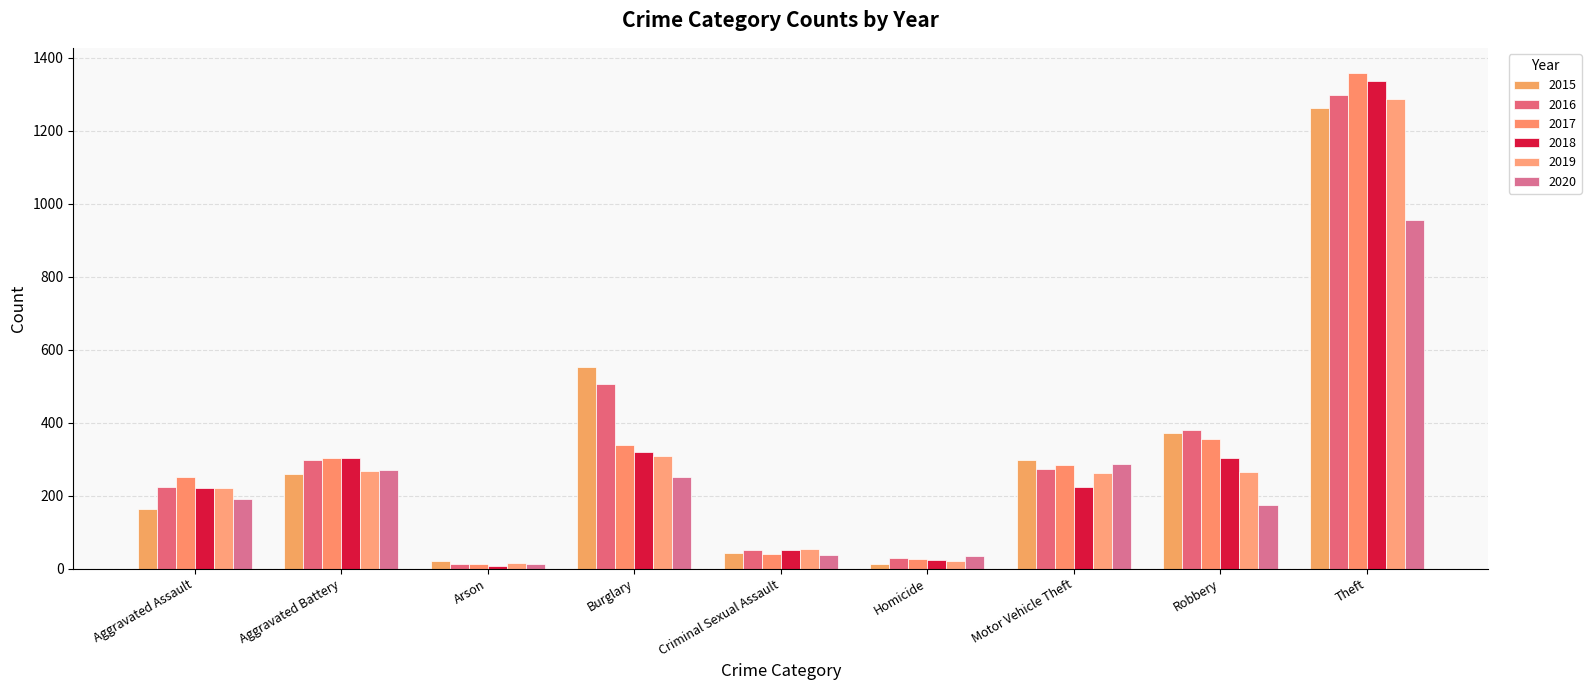

What is the total value across all series at Aggravated Battery?

1699